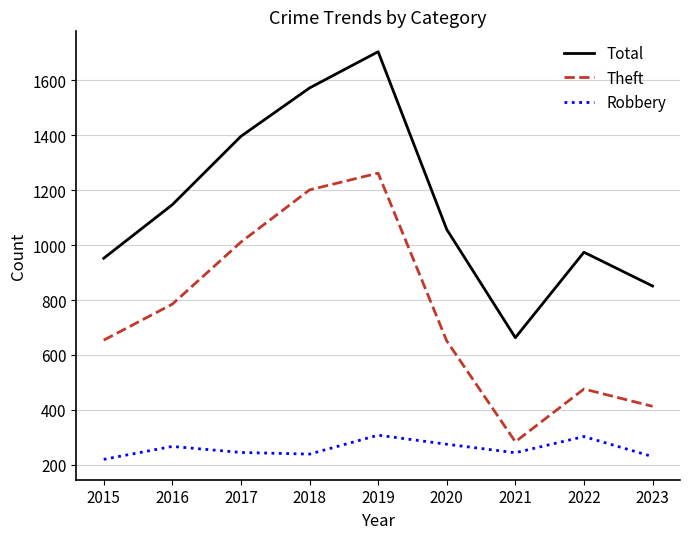

What is the difference between the Total values at 2018 and 2015?

620